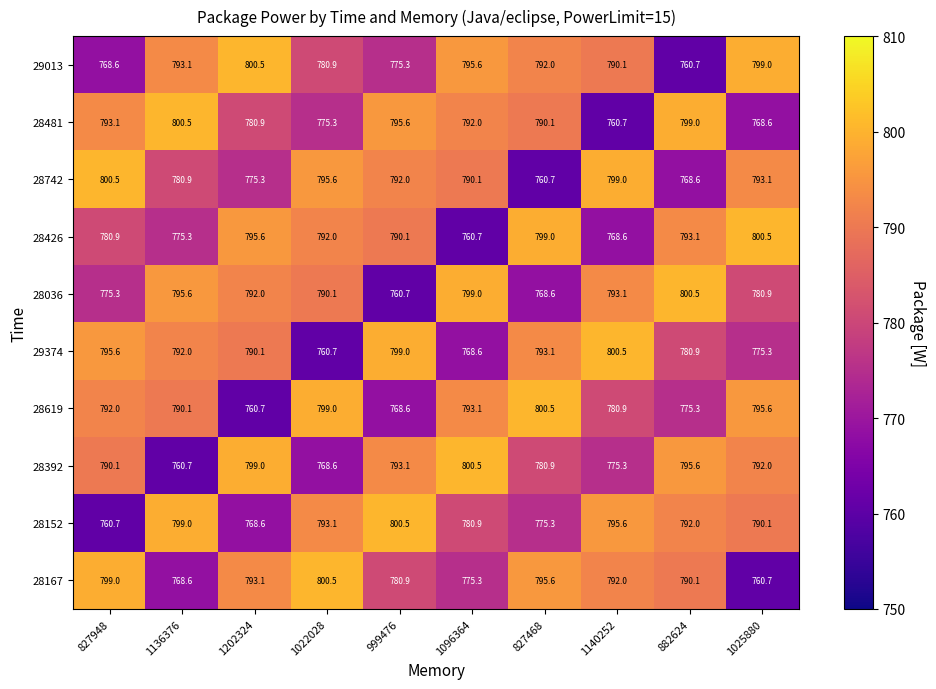

What is the average value of the 28742 series?

785.6